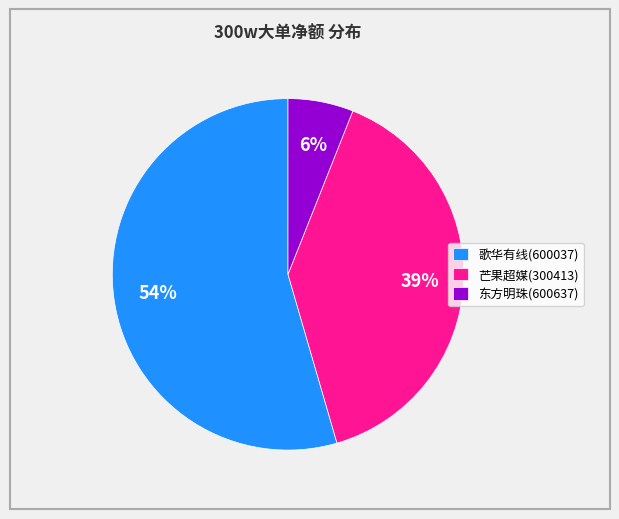

Combined, do 东方明珠(600637) and 芒果超媒(300413) account for over 50%?

No